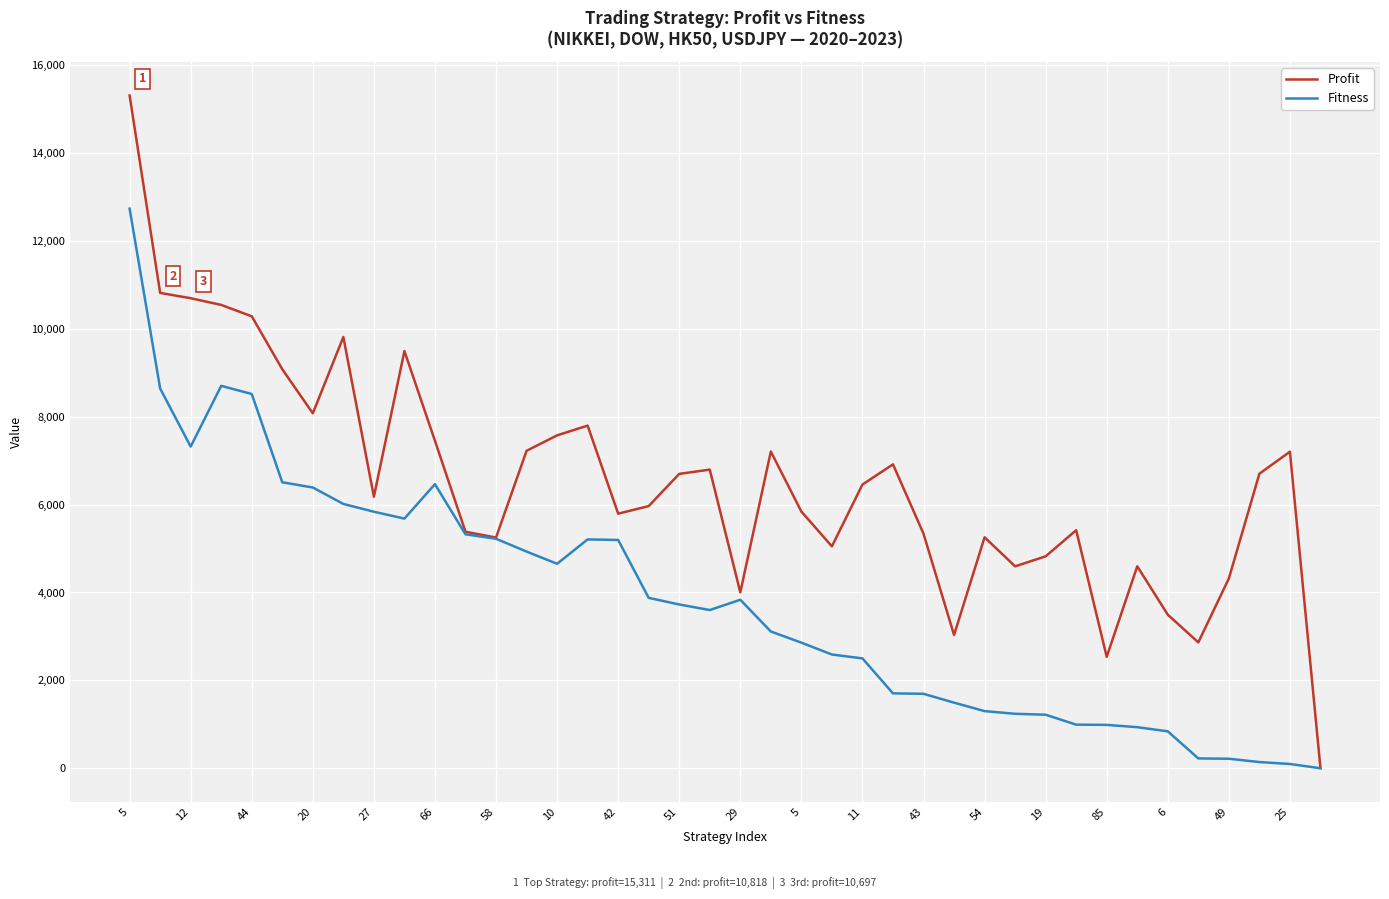

Which series has the largest total across all categories?

Profit